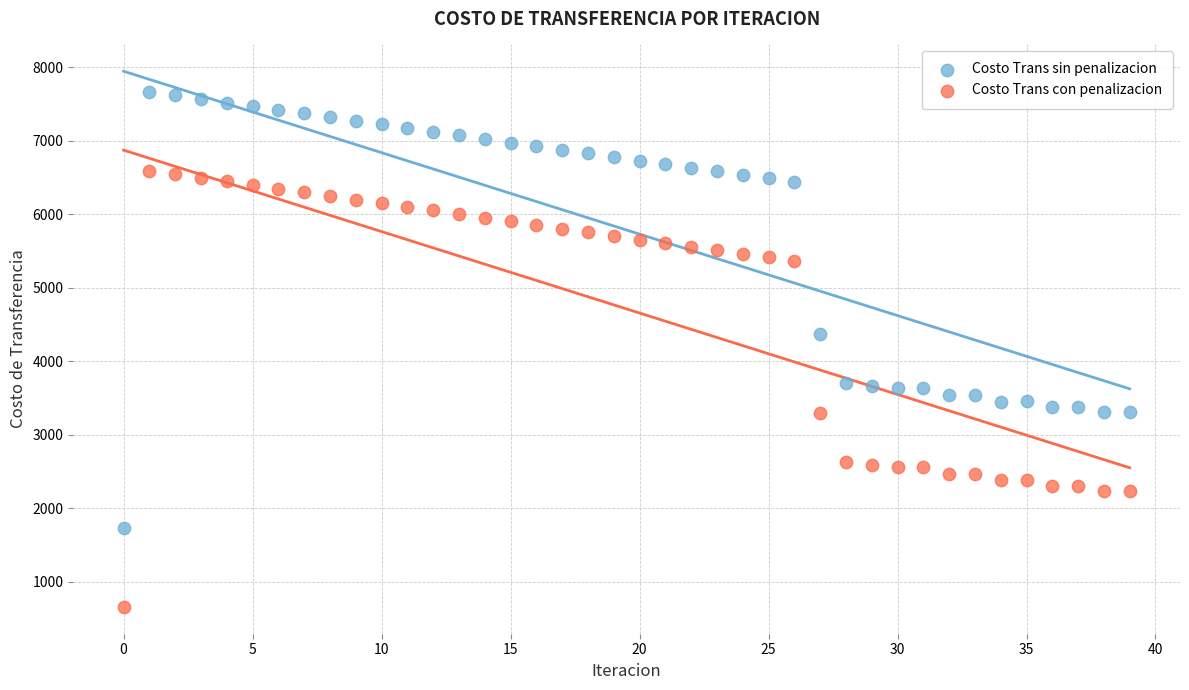

Which series reaches the minimum Y coordinate?

Costo Trans con penalizacion